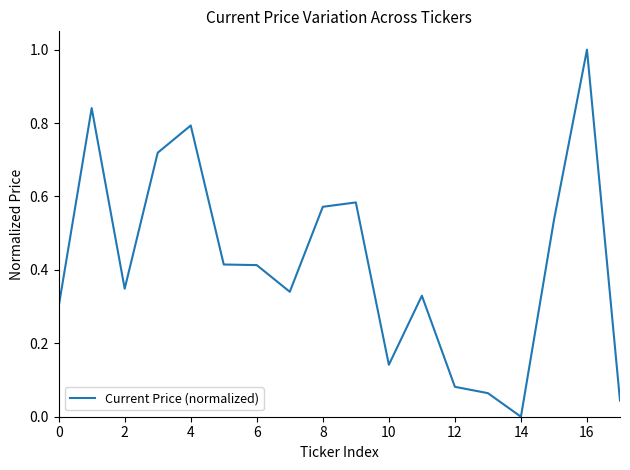

What is the difference between the maximum and minimum values?

1.0